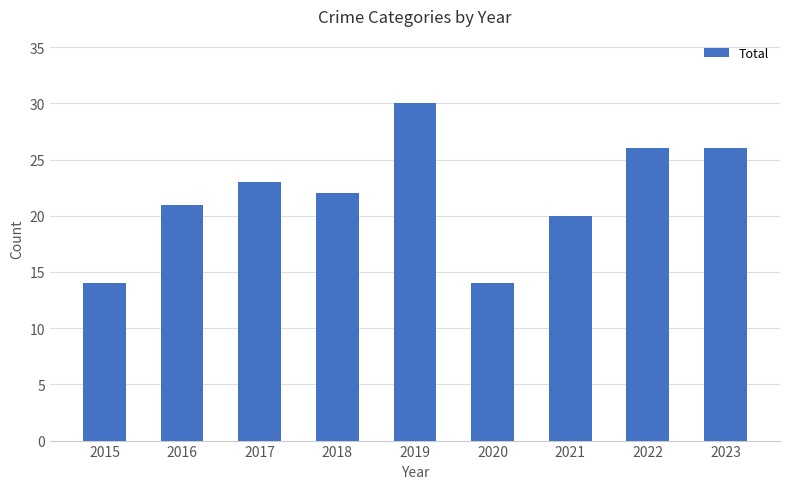

Reading right to left, transcribe all the data shown in this chart.

2023=26	2022=26	2021=20	2020=14	2019=30	2018=22	2017=23	2016=21	2015=14